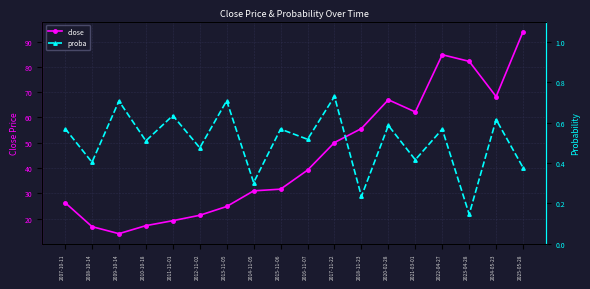

What is the label of the 15th point from the left?

2022-04-27